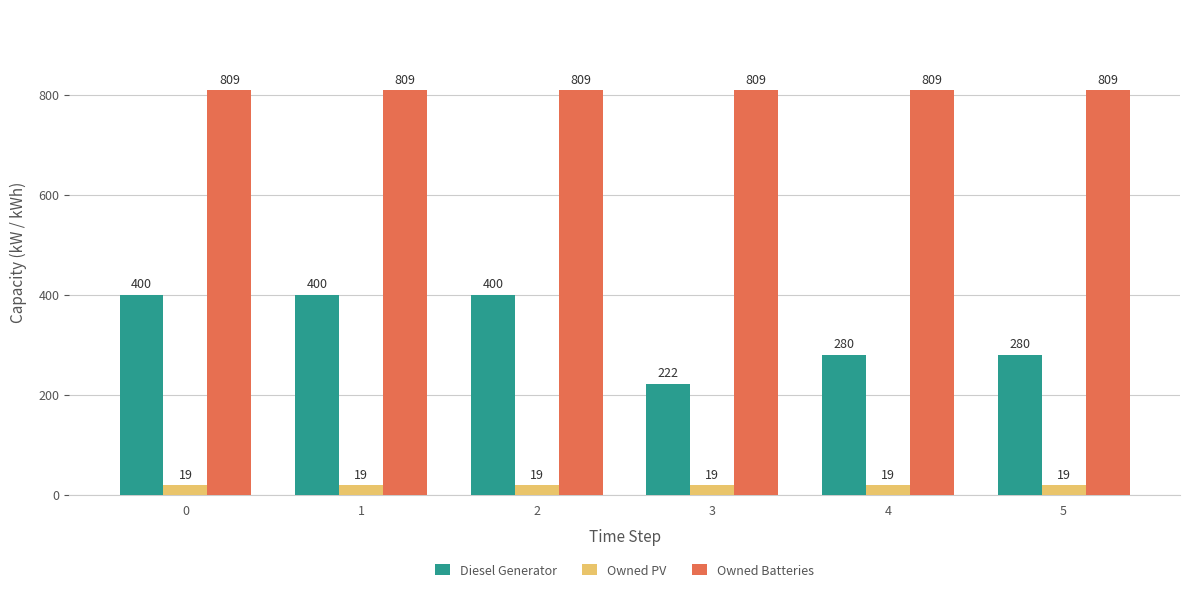

What is the value of the Owned PV bar at the 6th from the left?

19